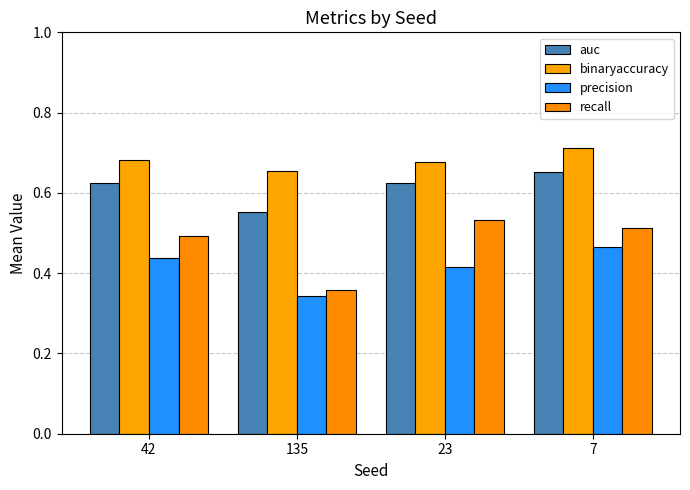

Is it true that auc equals 0.2 at 135?

False